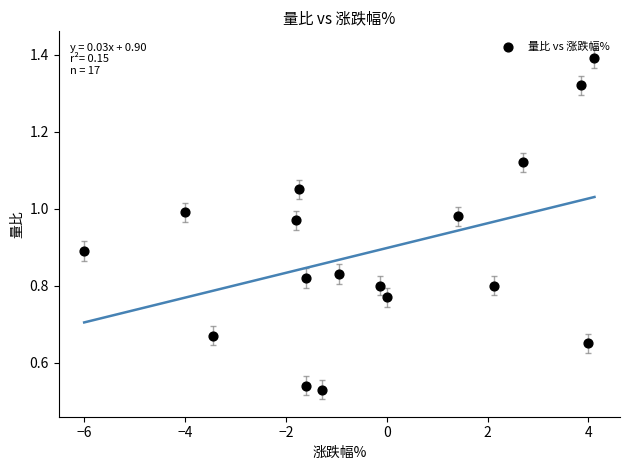

What is the range of Y values (max minus min)?

0.9